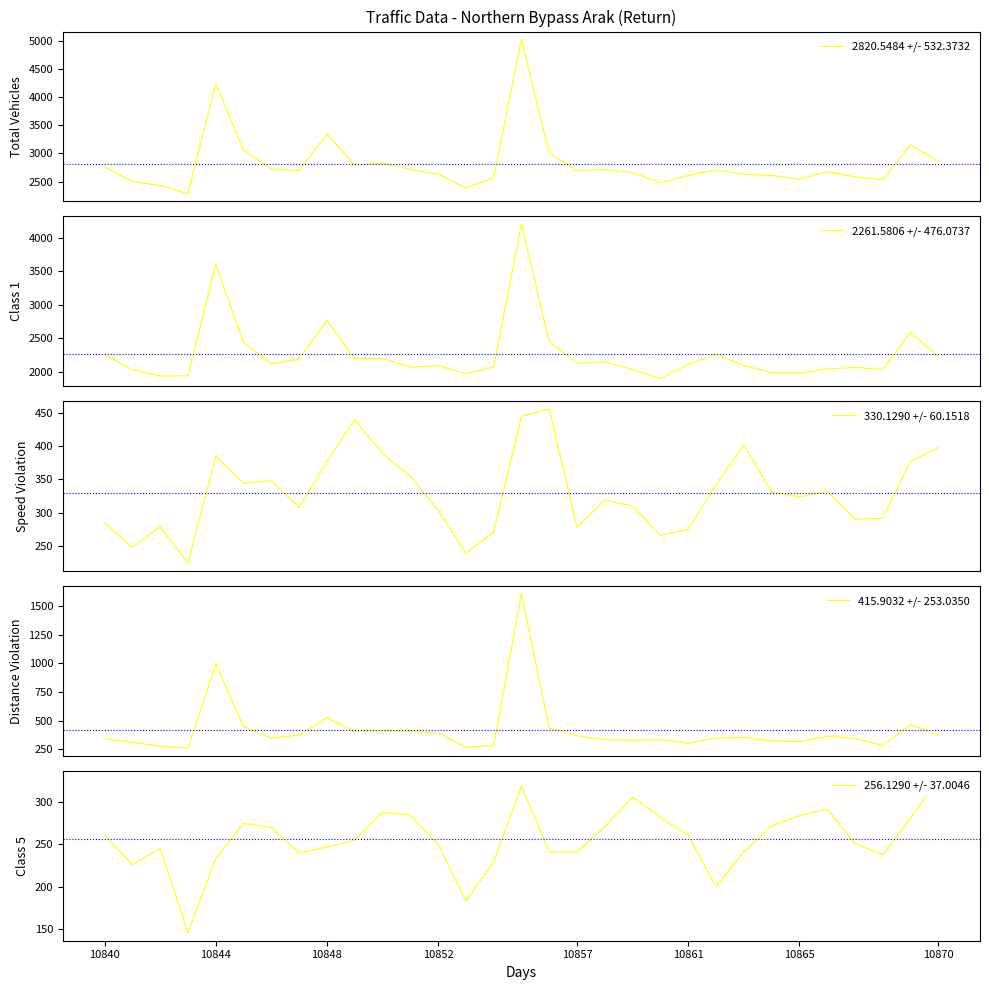

How many values in the 330.1290 +/- 60.1518 series exceed 324?

15